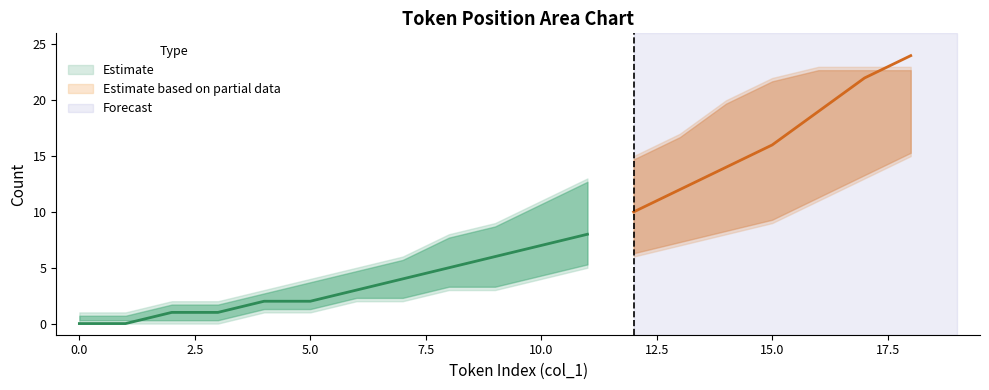

Which has a higher value, 13 or 12?

13